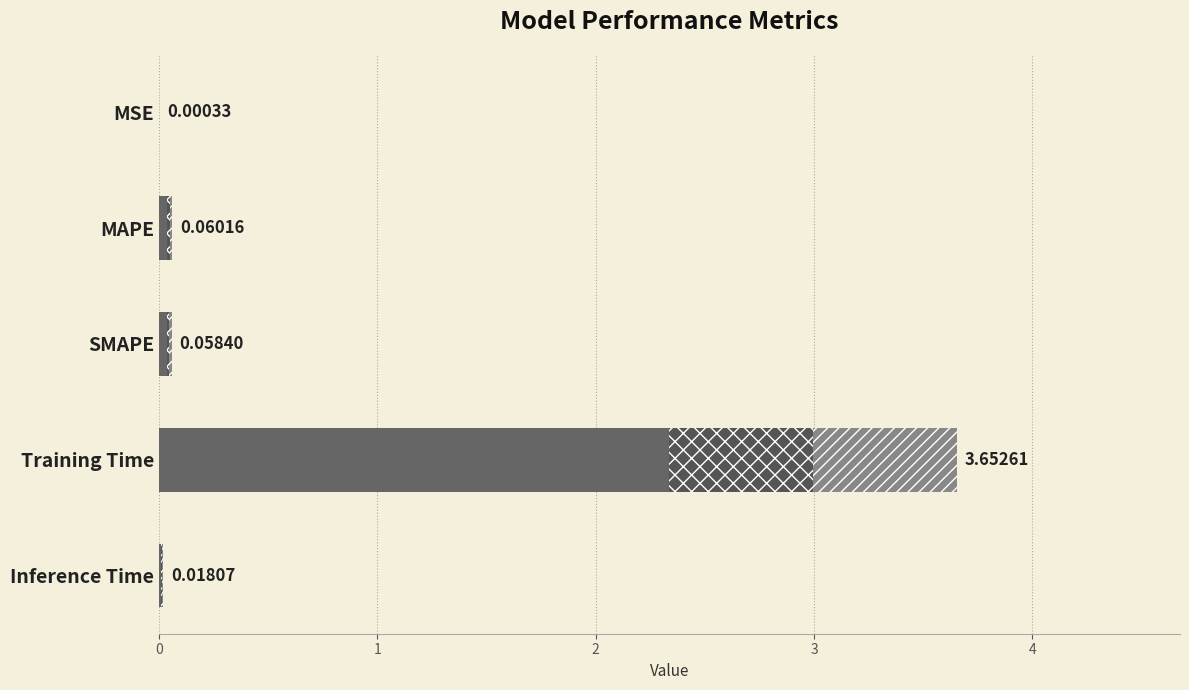

Where is the data nearest to the value 1?

MAPE